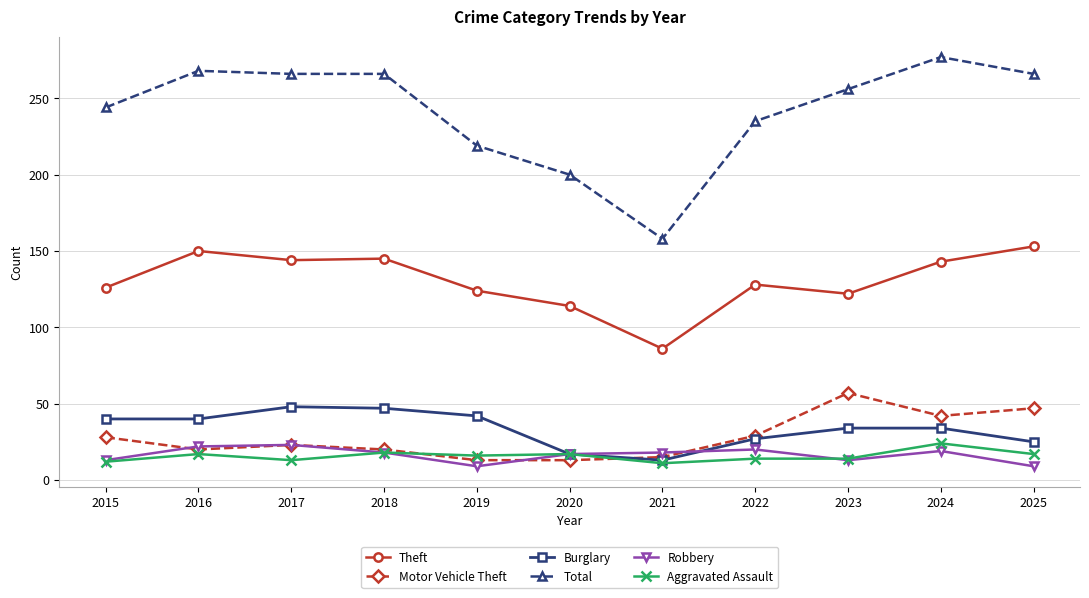

At which category does Theft reach its first local peak?

2016